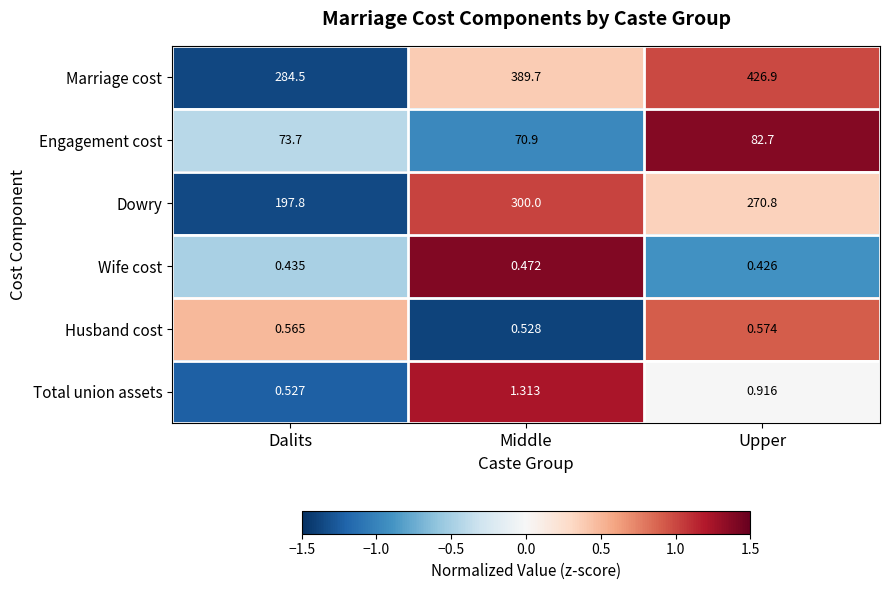

What is the spread (max minus min) of values at Dalits?

284.1